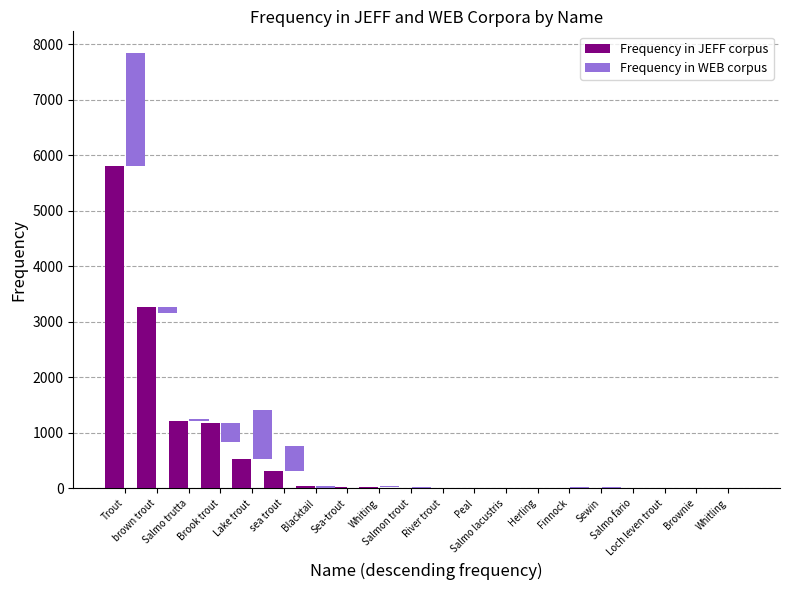

True or false: Frequency in JEFF corpus has a value of 2849 at Herling.

False